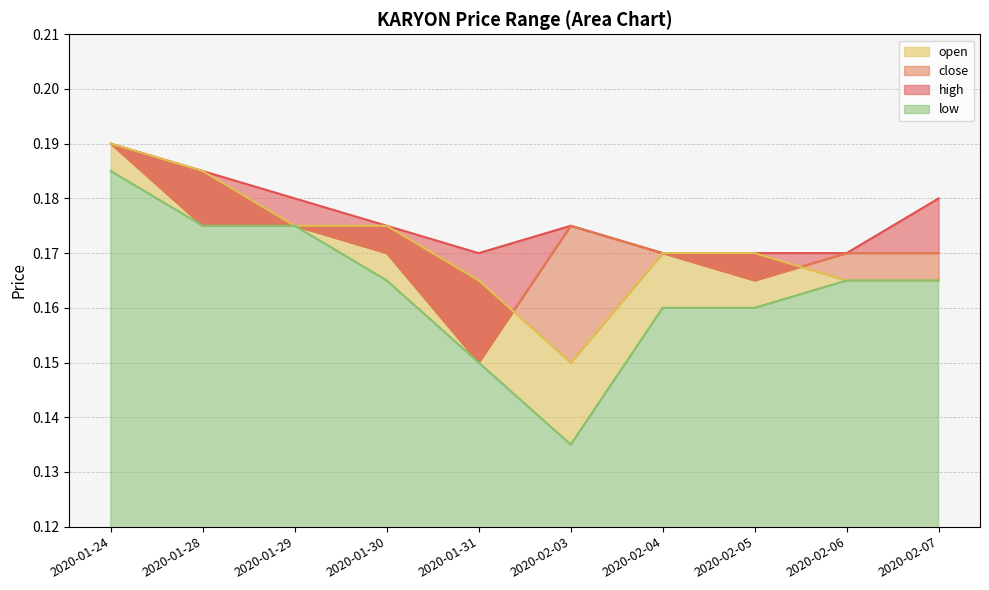

True or false: close and open intersect in this chart.

True